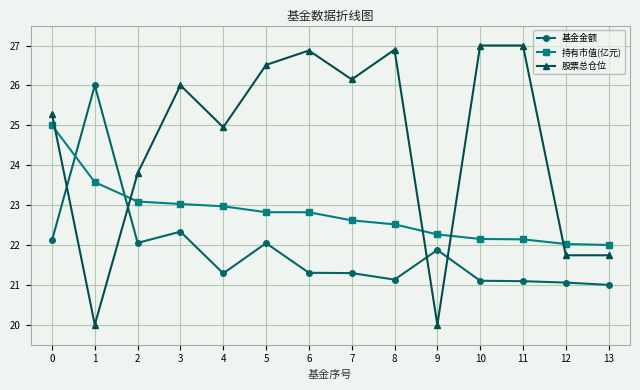

What is the value of the 基金金额 point at the 4th from the left?

22.3